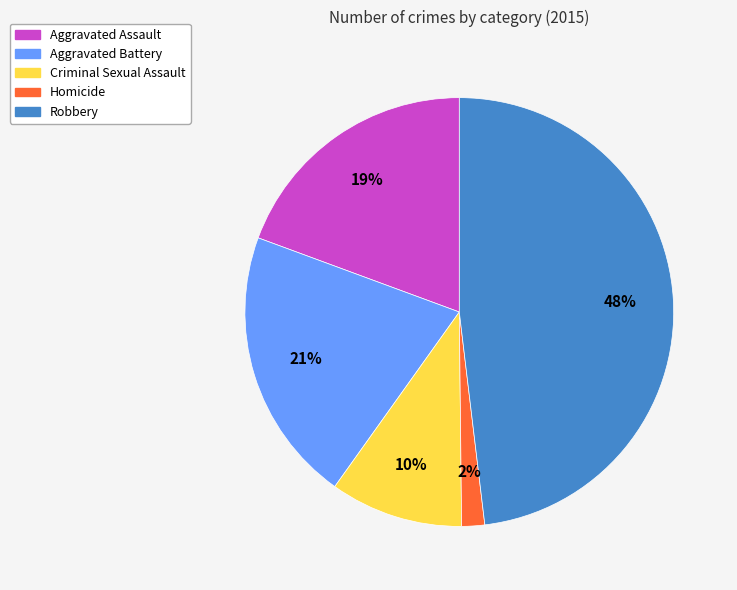

How many segments does this pie chart have?

5